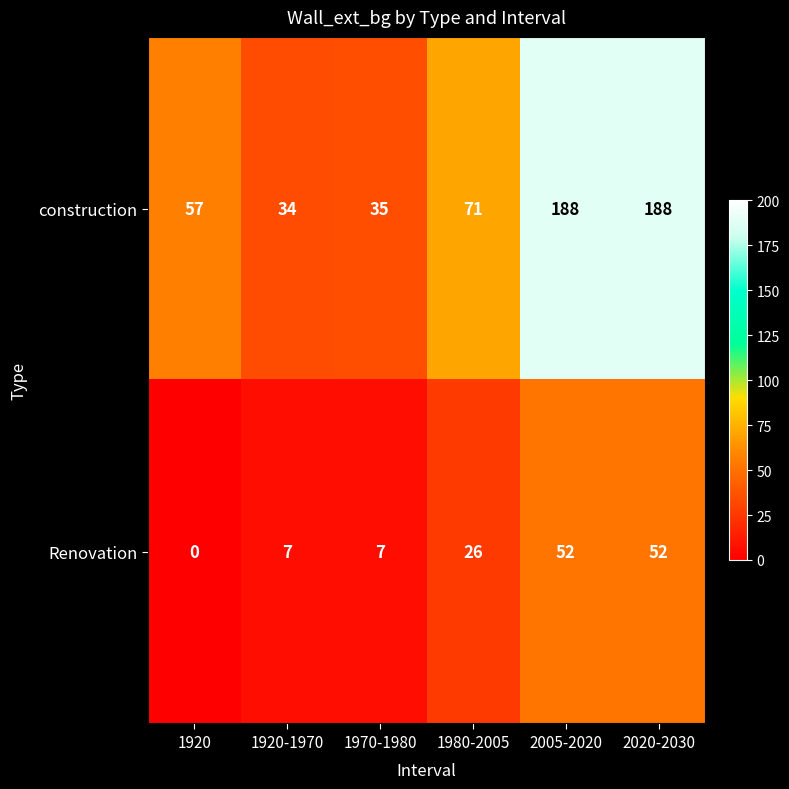

What is the total value across all series at 1980-2005?

97